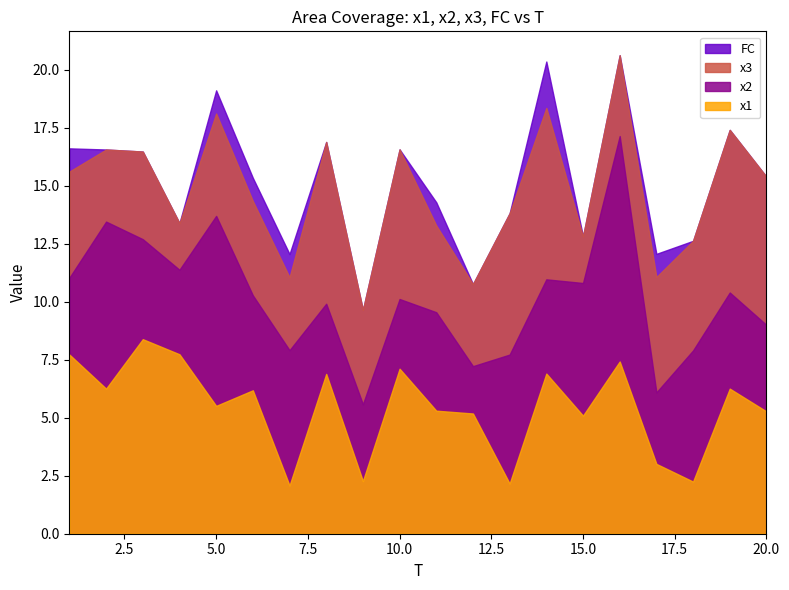

How many values in the x3 series are below 4?

8